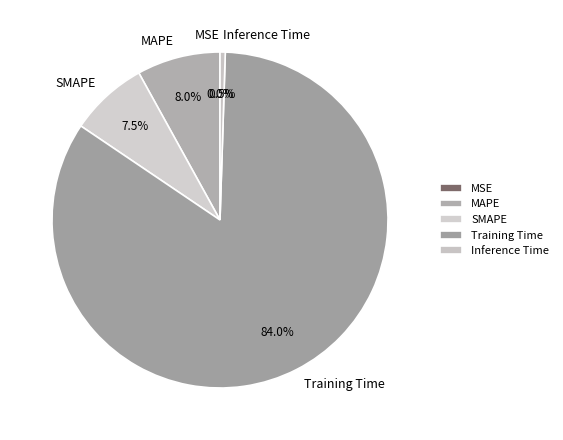

Which category has the biggest portion of the pie?

Training Time